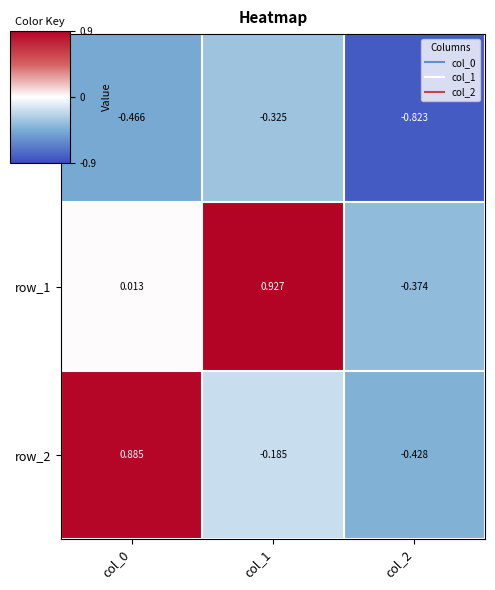

Is the value of row_0 at col_1 greater than the value of row_2 at col_2?

Yes